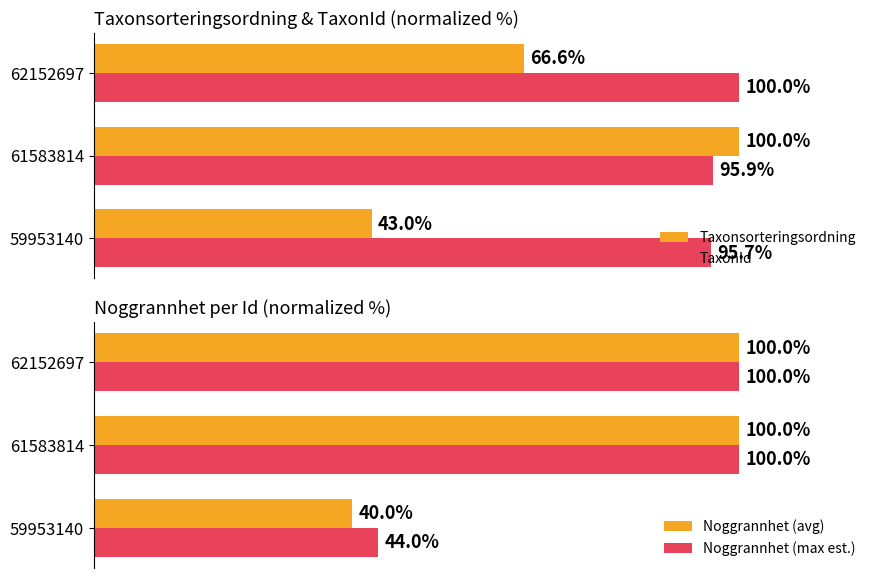

How many values in the Taxonsorteringsordning series exceed 66?

2